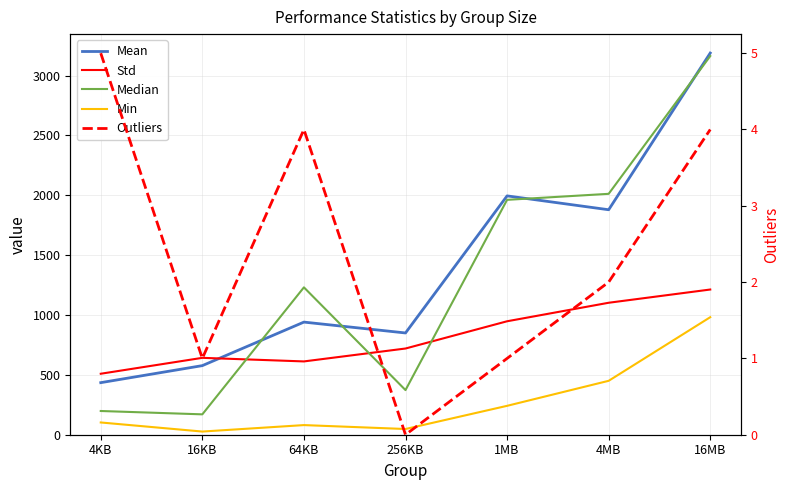

Is this an area chart (filled region under the line)?

No